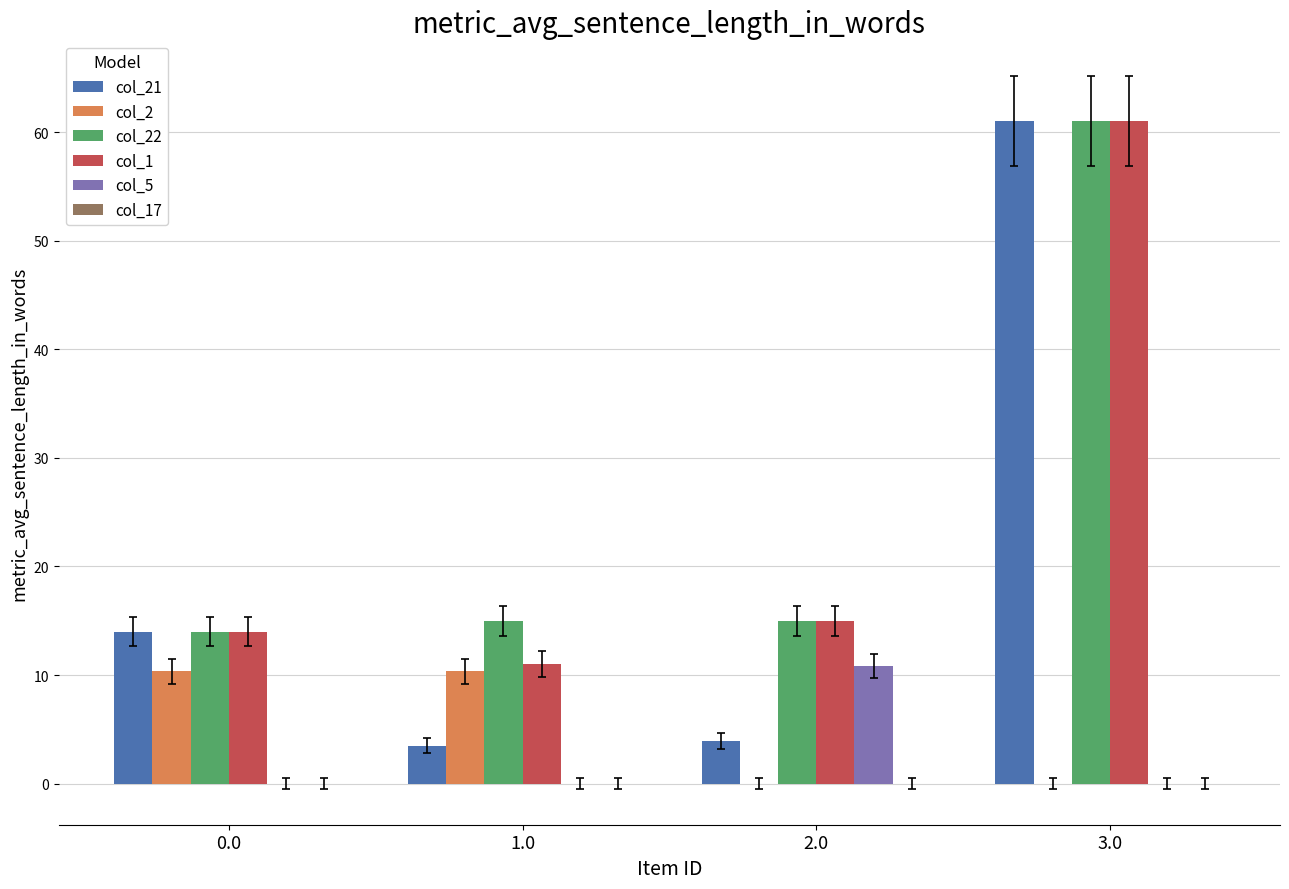

What is the total value across all series at 0.0?

52.3